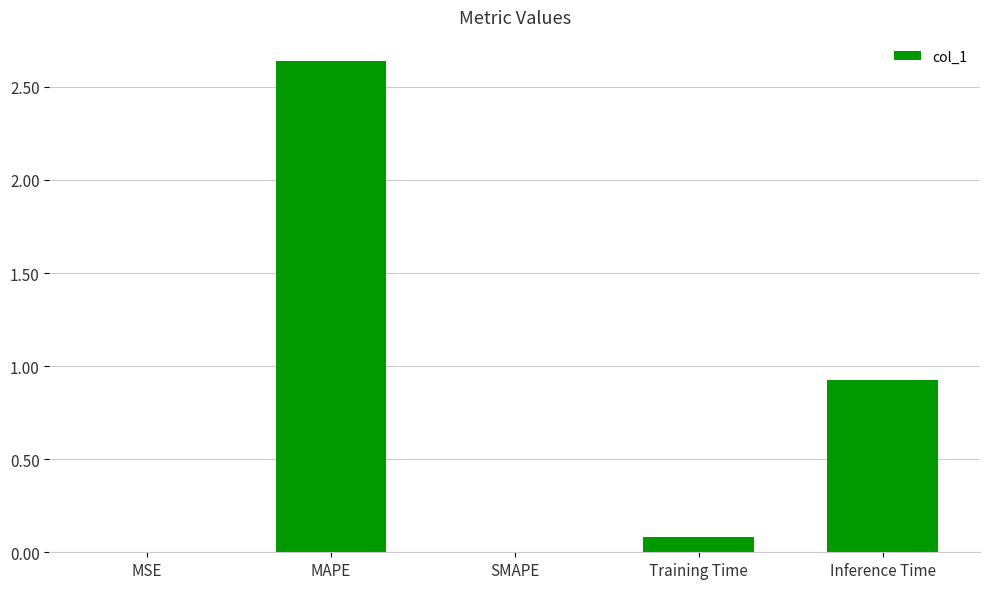

True or false: the data shows 0.0 at MSE.

True